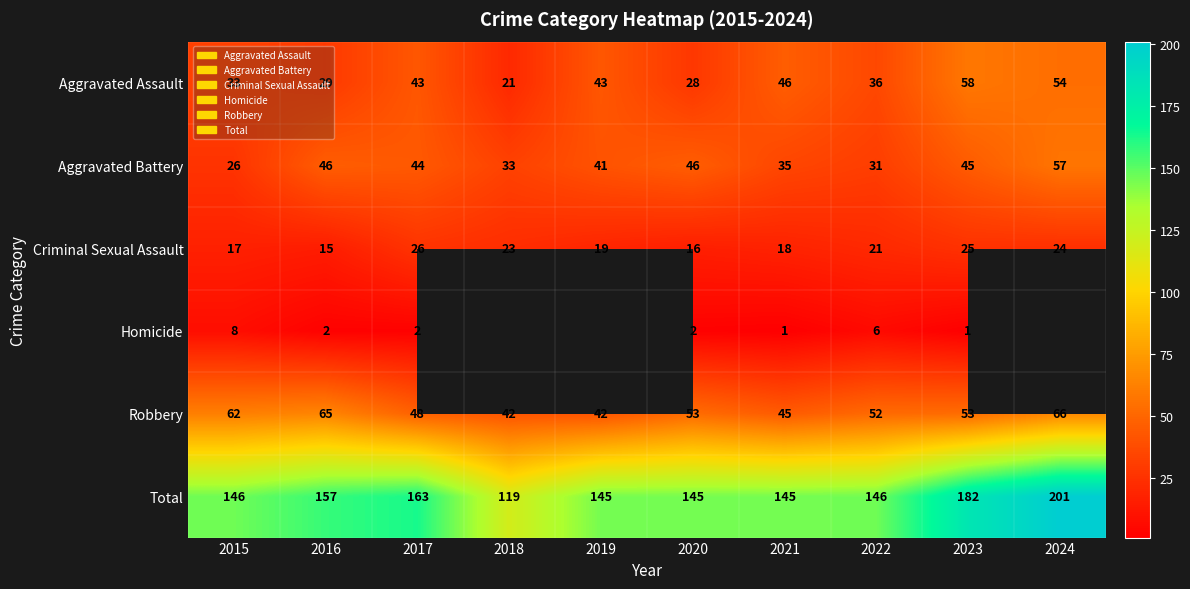

What is the sum of the Aggravated Battery values at 2016 and 2022?

77.0